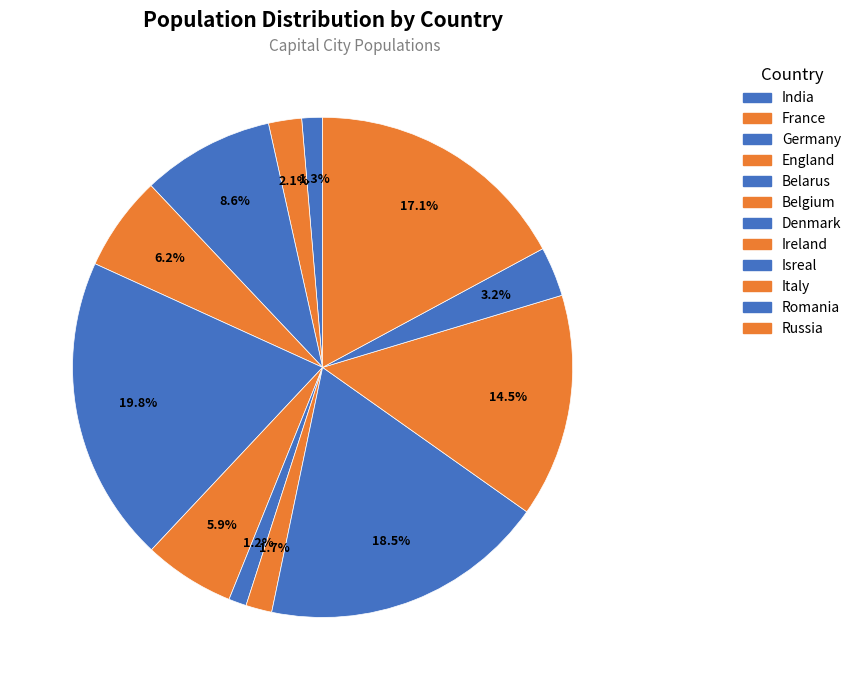

How many segments does this pie chart have?

12